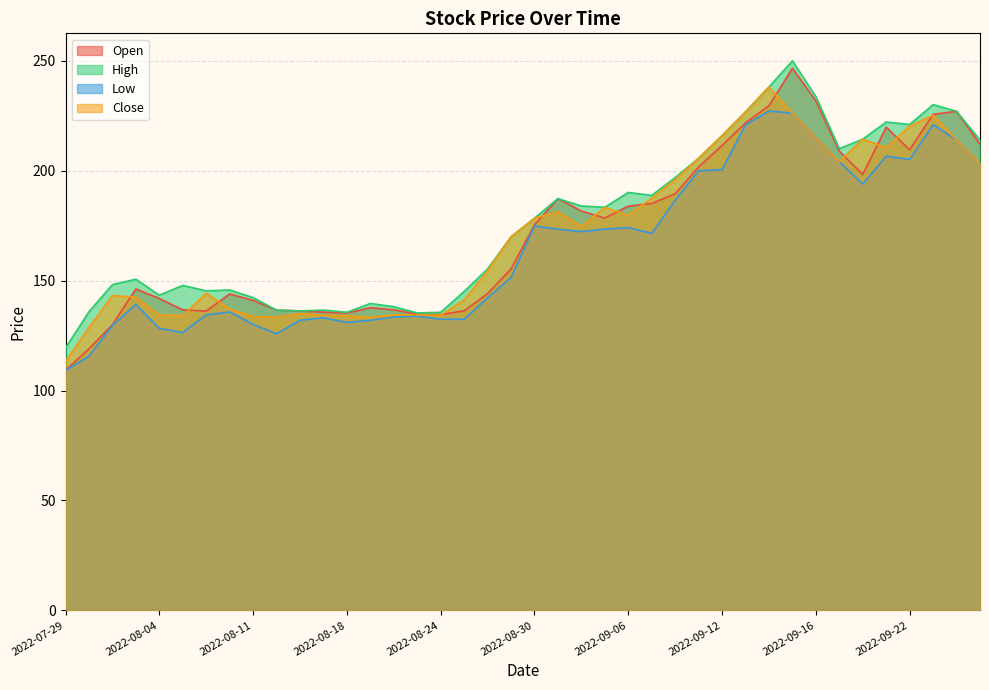

The Open series shows 233.3 at 2022-08-18. True or false?

False